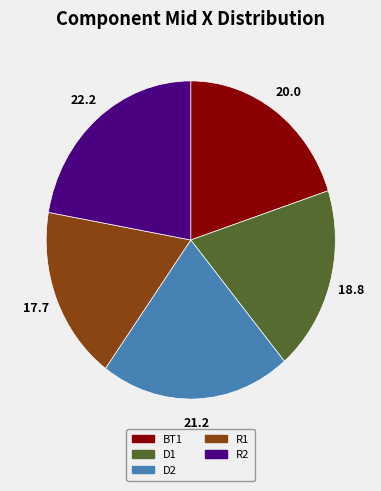

What is the smallest slice in the pie chart?

R1